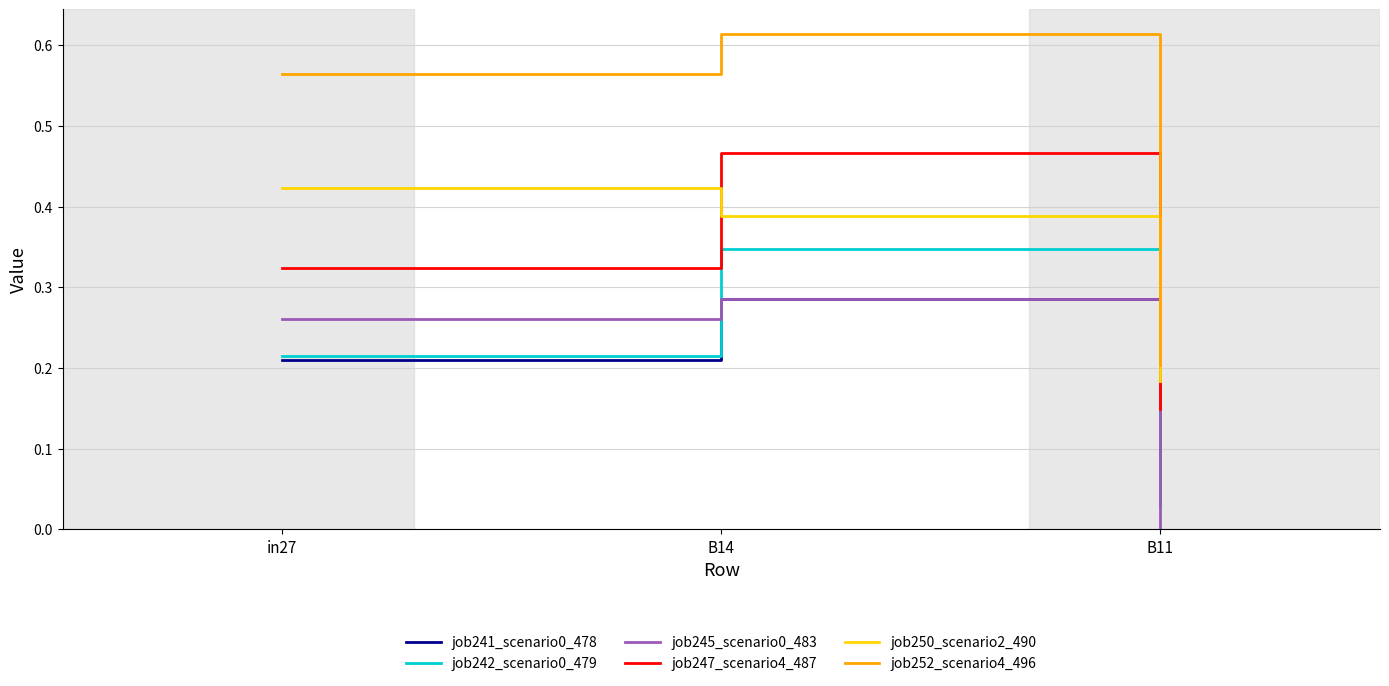

True or false: job250_scenario2_490 has a value of 0.2 at in27.

False